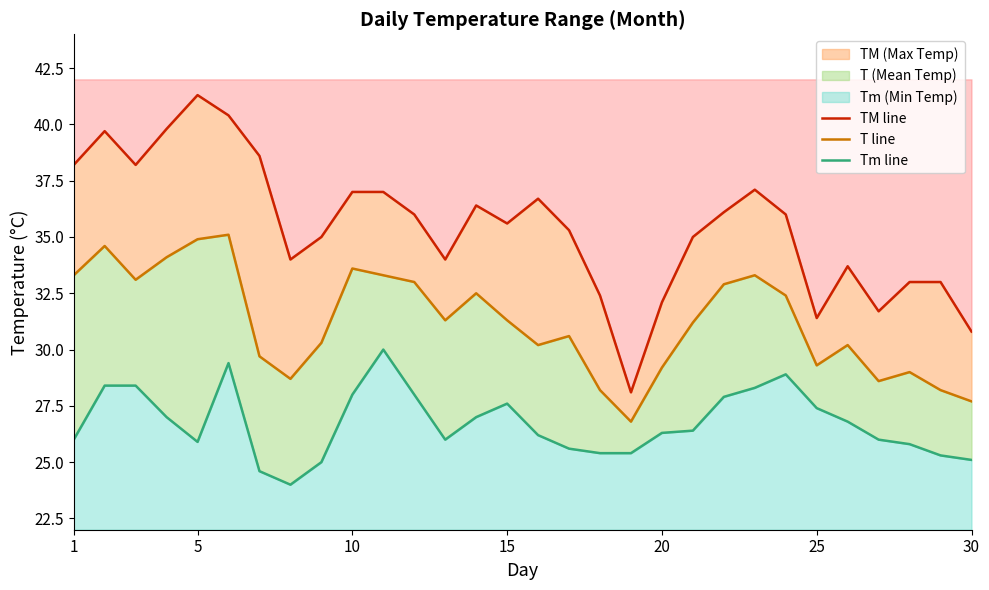

In T line, how many points are higher than both neighbors (excluding endpoints)?

8